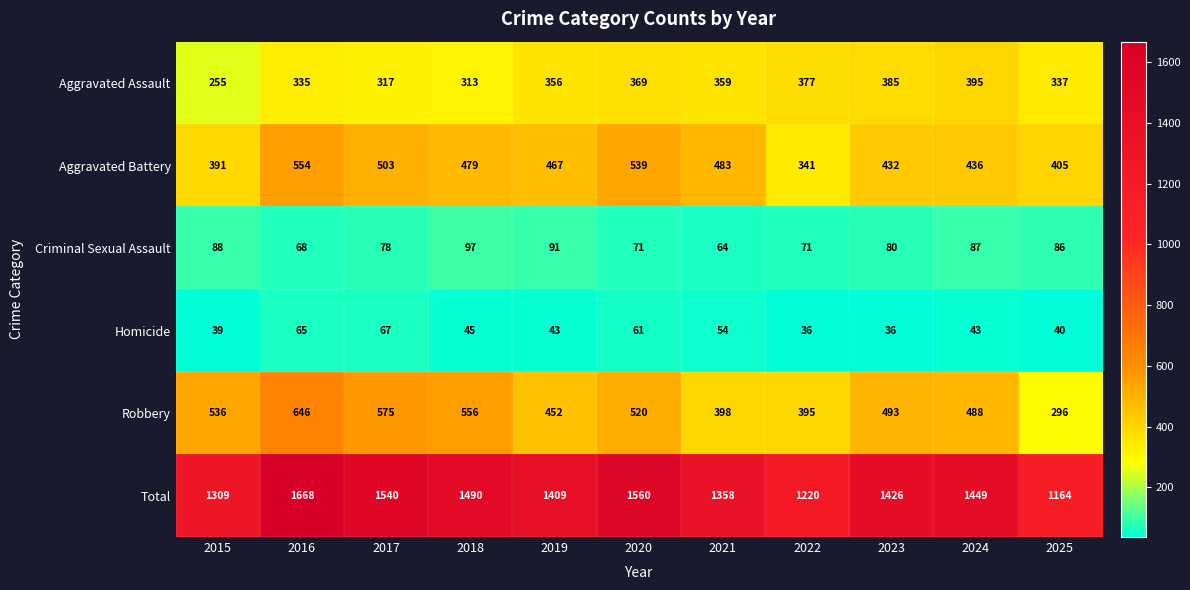

The Homicide series shows 17 at 2017. True or false?

False